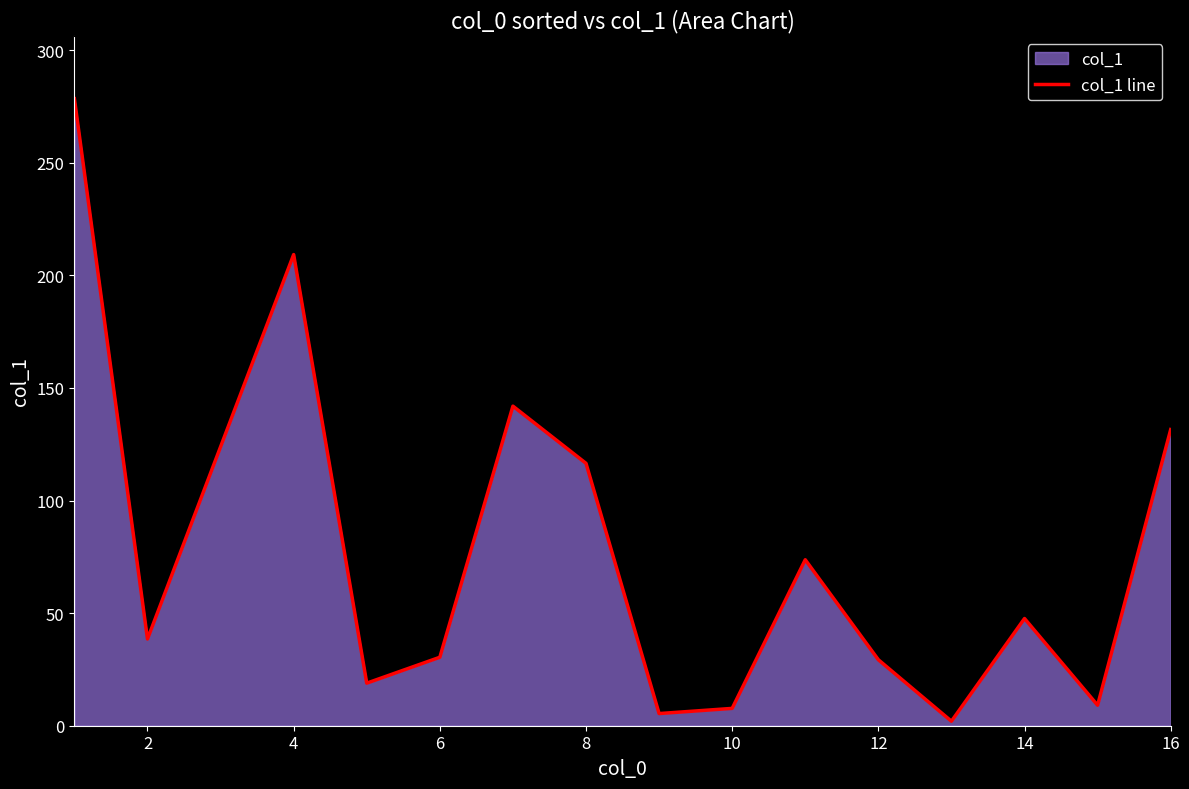

Approximately how many times larger is the value at 14 compared to 12?

1.6